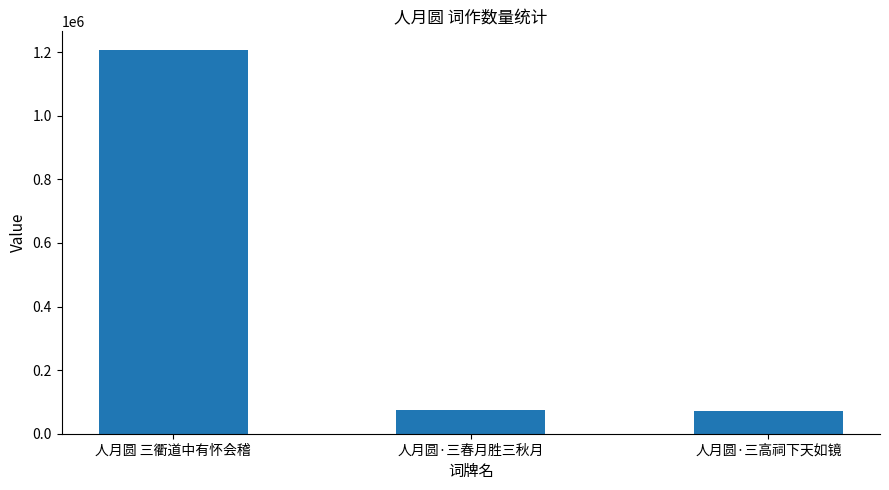

What is the difference between the second highest and minimum values?

915